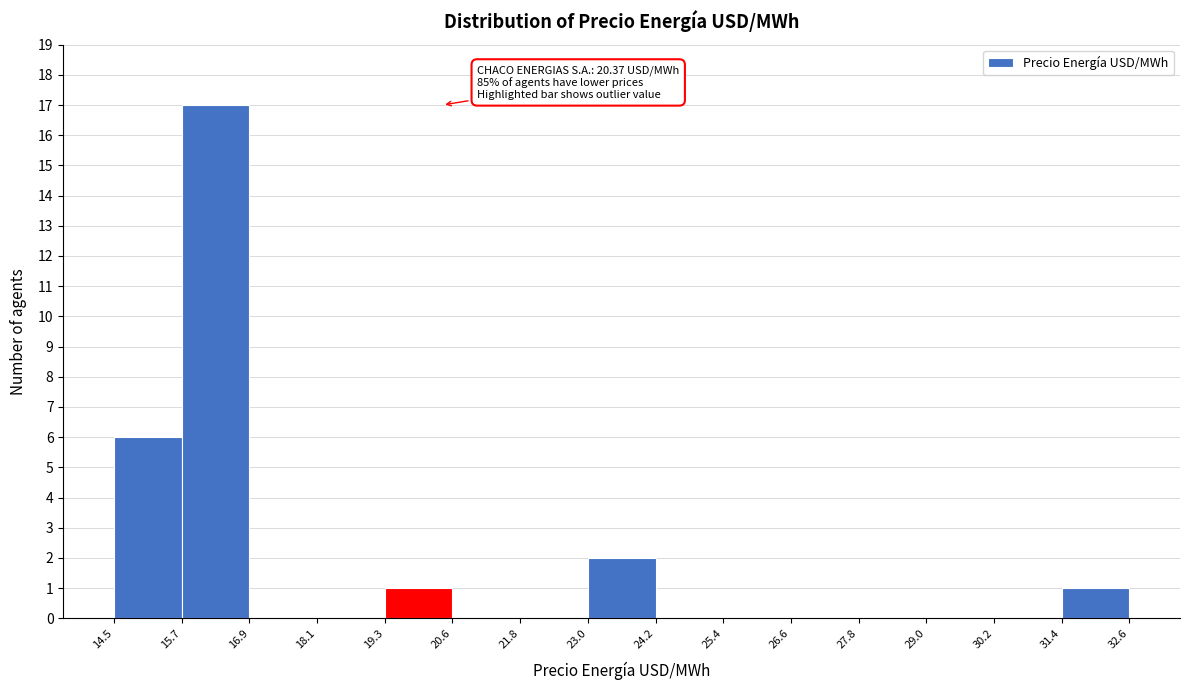

Over which range of the x-axis is the bar tallest?

15.7 to 16.9